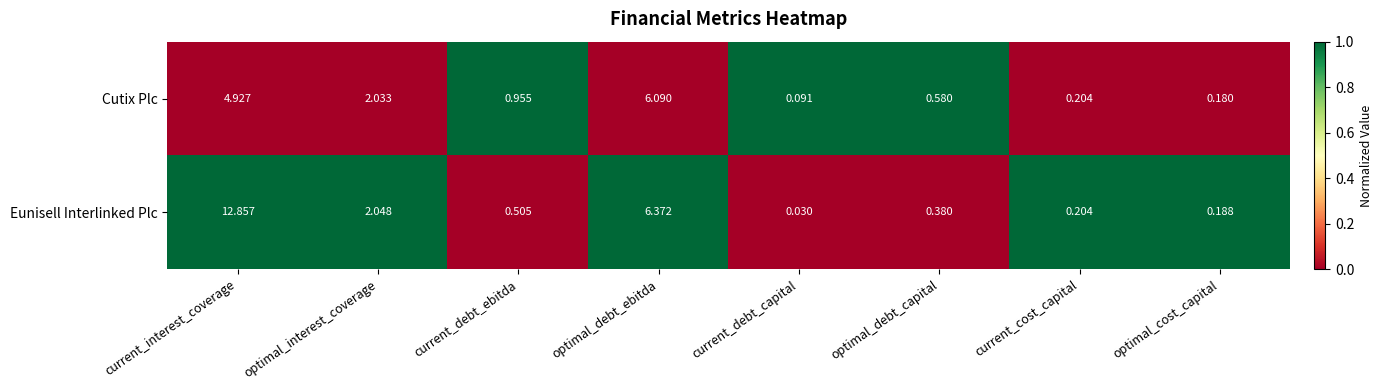

Between optimal_interest_coverage and current_cost_capital, which series saw the biggest shift?

Eunisell Interlinked Plc